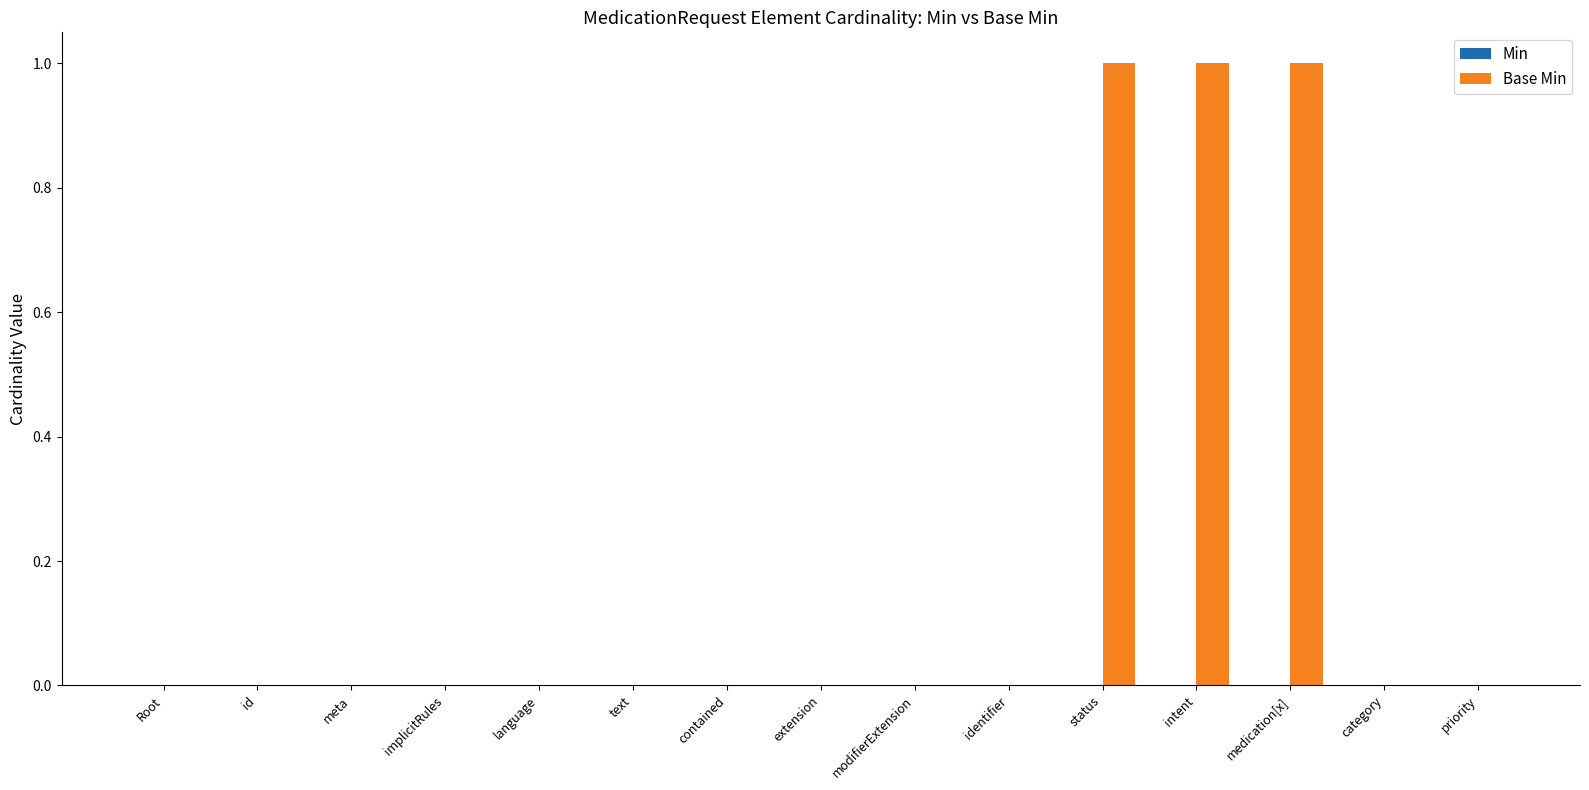

Are the bars horizontal?

No